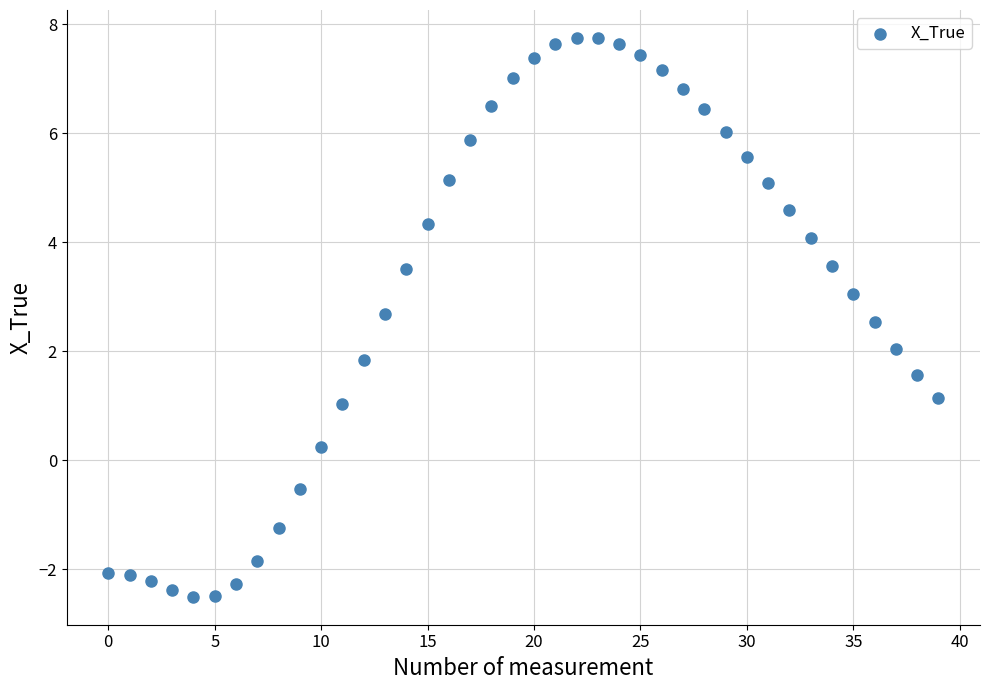

What is the range of Y values (max minus min)?

10.3